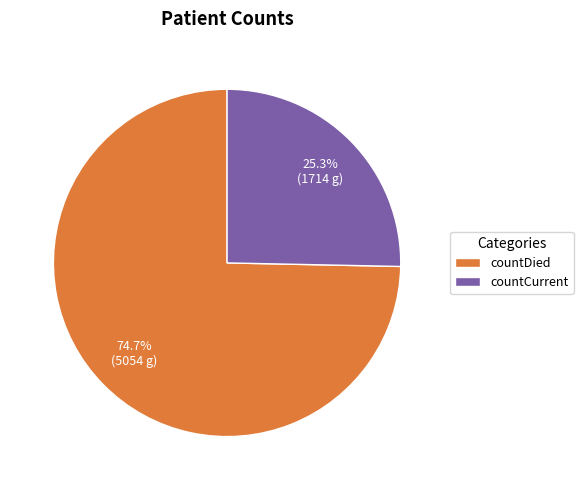

How many segments does this pie chart have?

2